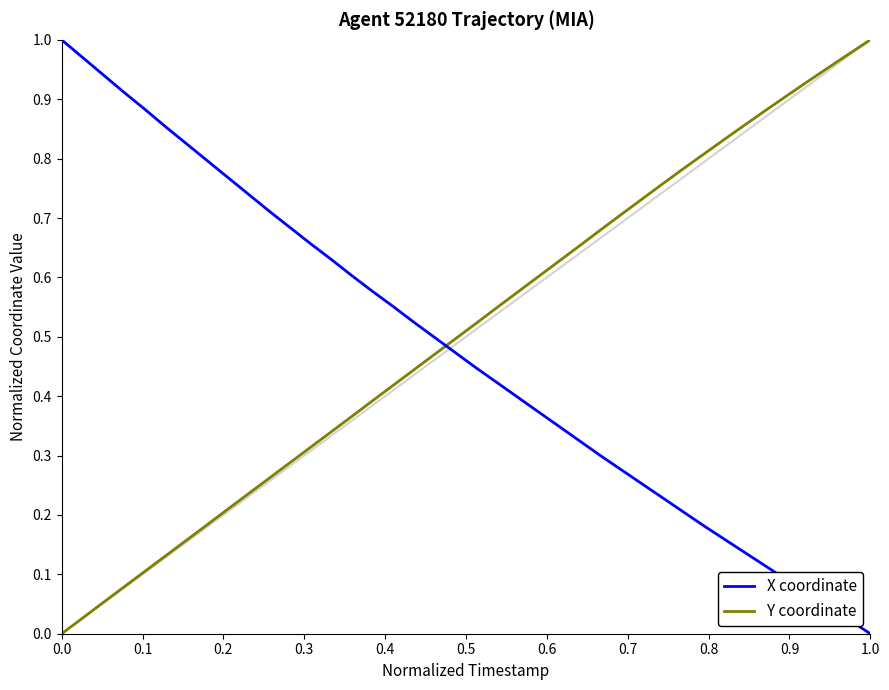

True or false: Y coordinate and X coordinate cross at least once.

True